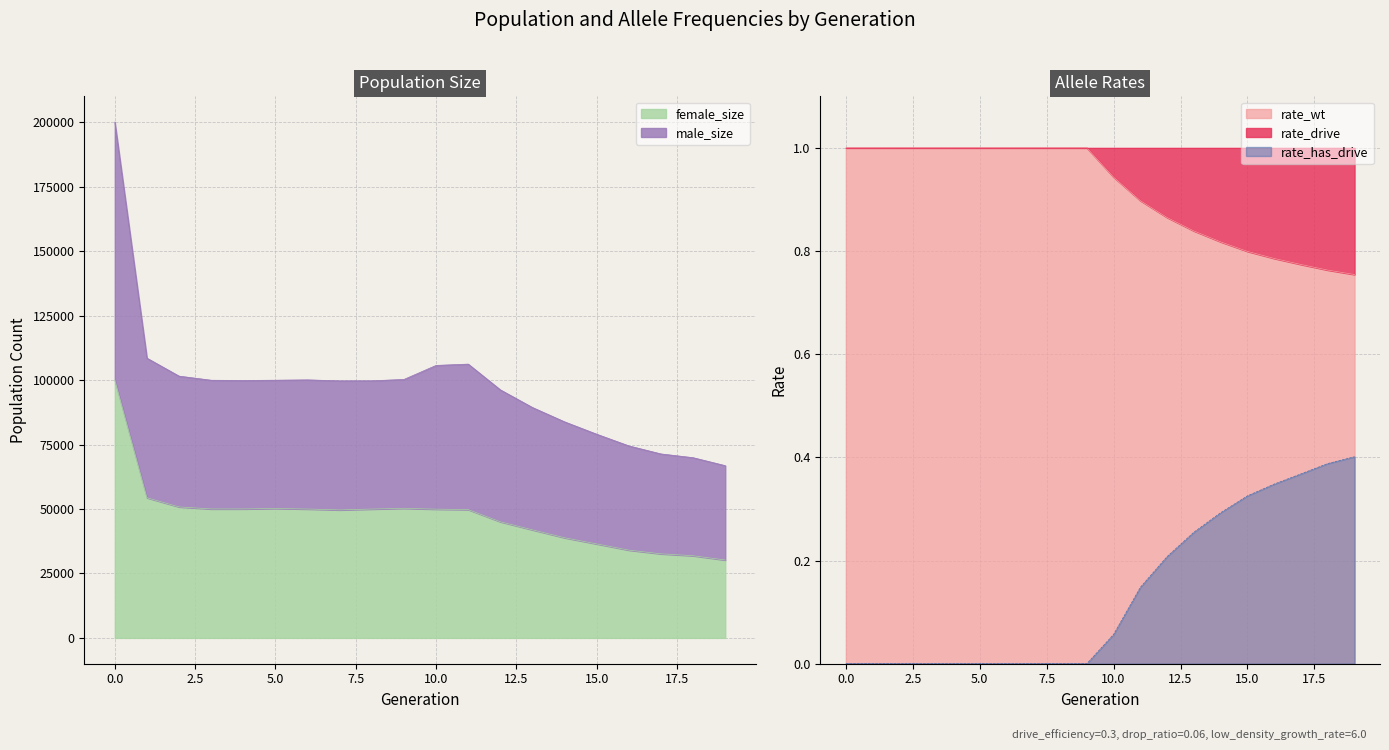

True or false: female_size and size cross at least once.

False